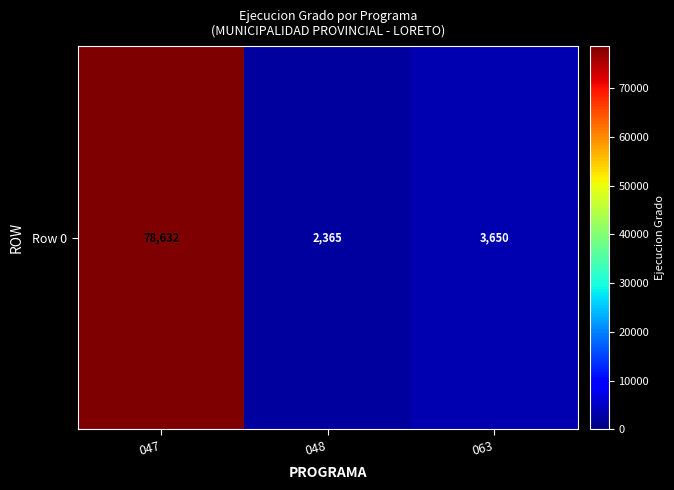

What is the average value?

28216